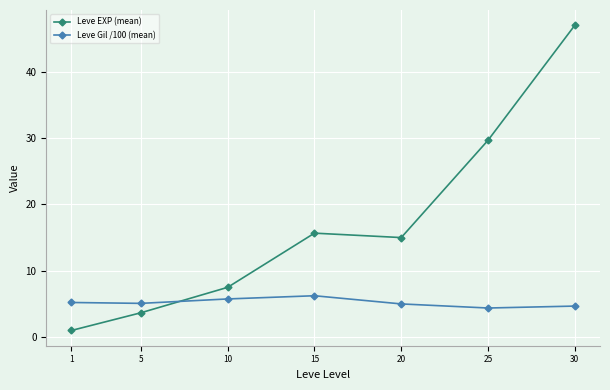

What is the value of the Leve EXP (mean) point at the 7th from the left?

47.0